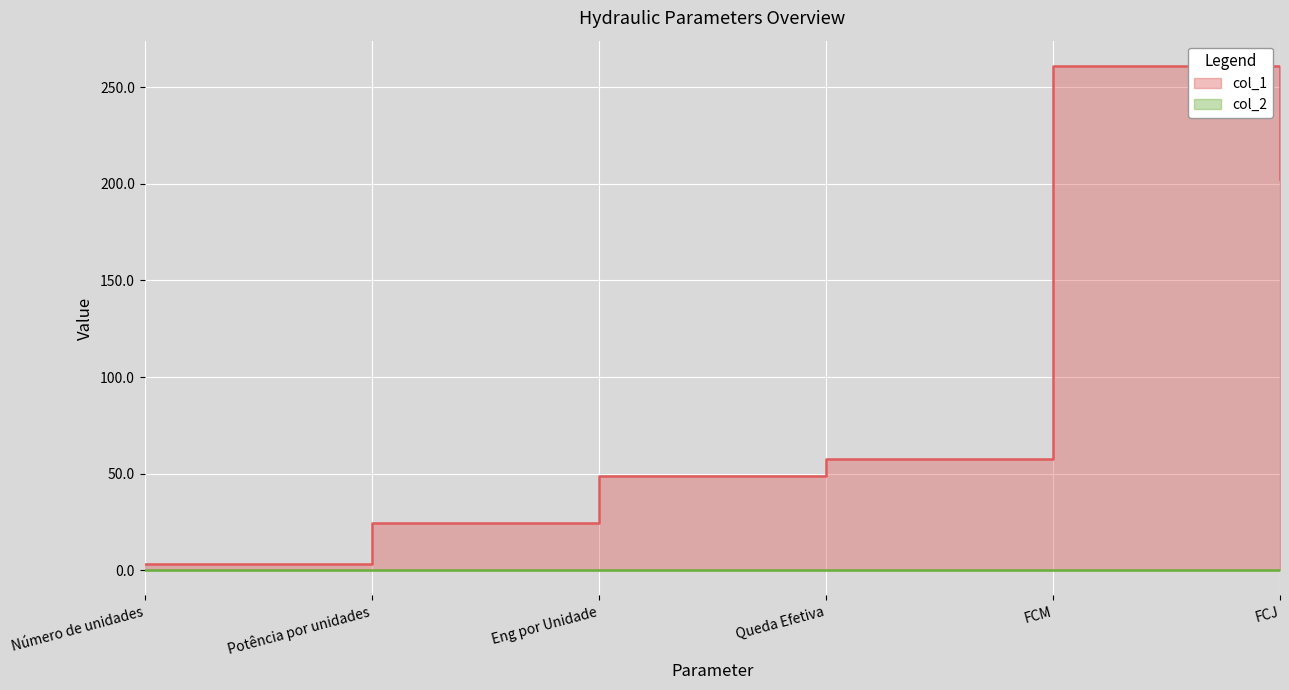

Which series has the widest spread of values?

col_1